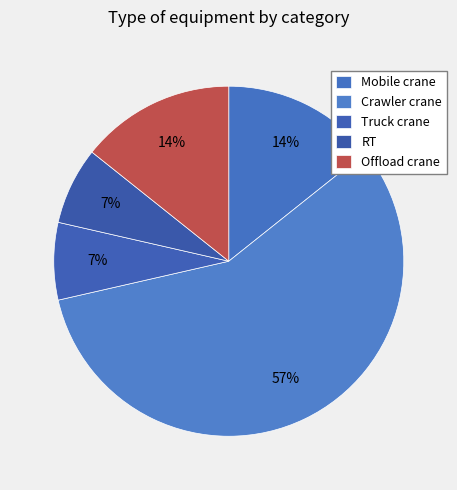

Is there a majority slice in this chart?

Yes